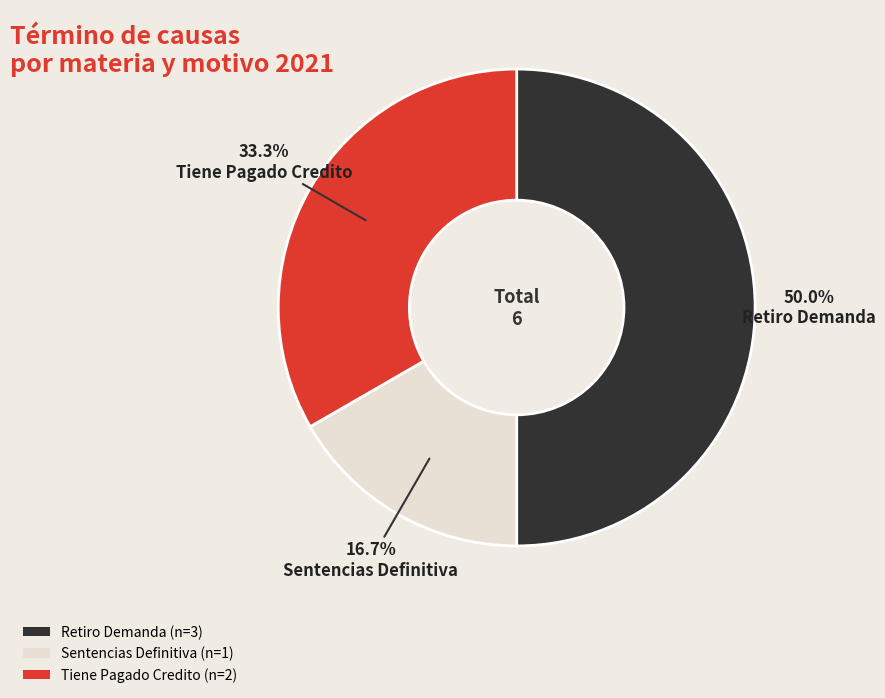

Is the sum of Sentencias Definitiva (n=1) and Retiro Demanda (n=3) greater than half?

Yes